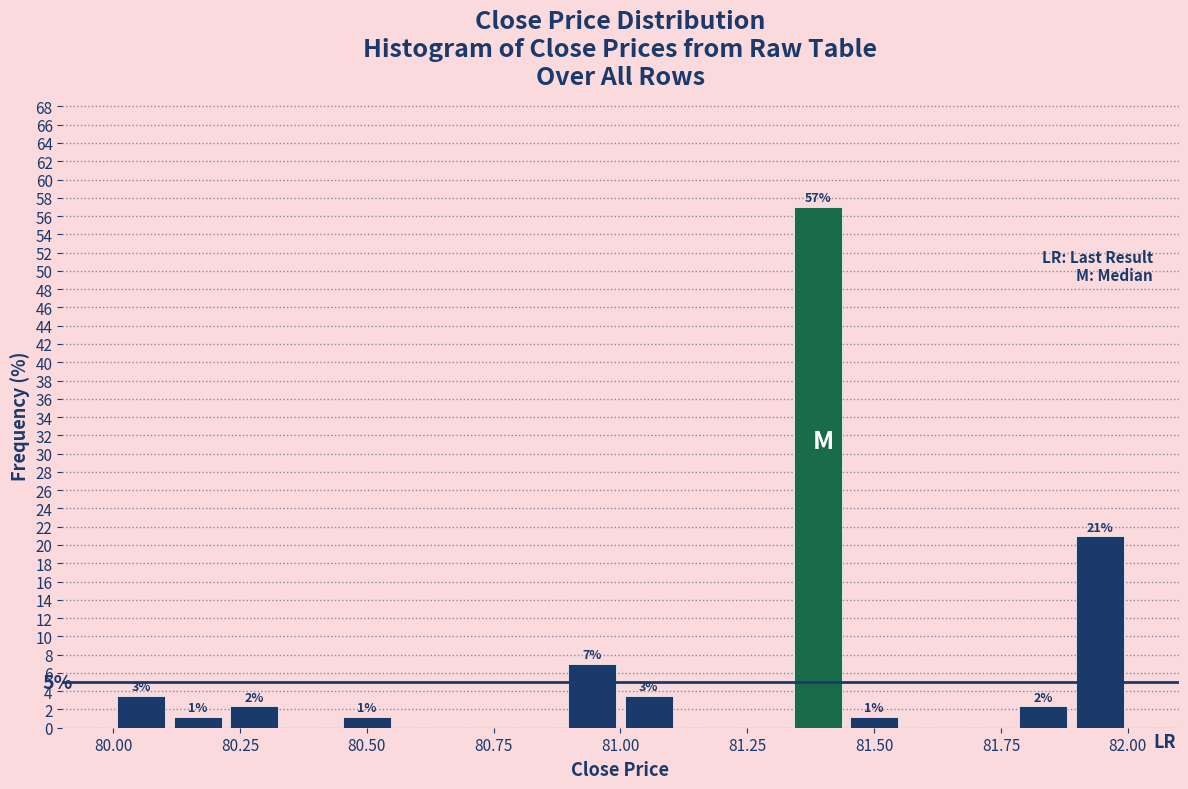

Around what value on the x-axis is the tallest bar? Give the approximate position of its centre, as read against the axis.

81.40